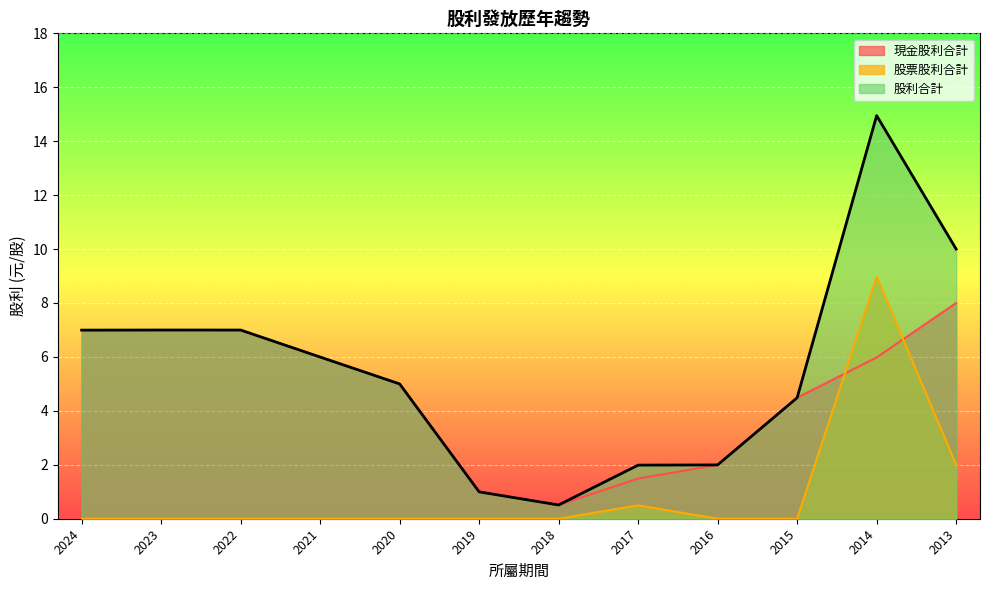

What is the average value of the 股票股利合計 series?

1.0